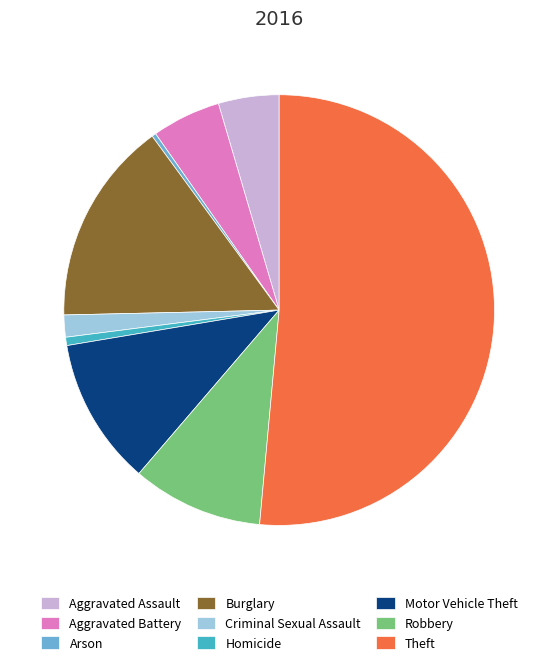

Which category has the biggest portion of the pie?

Theft